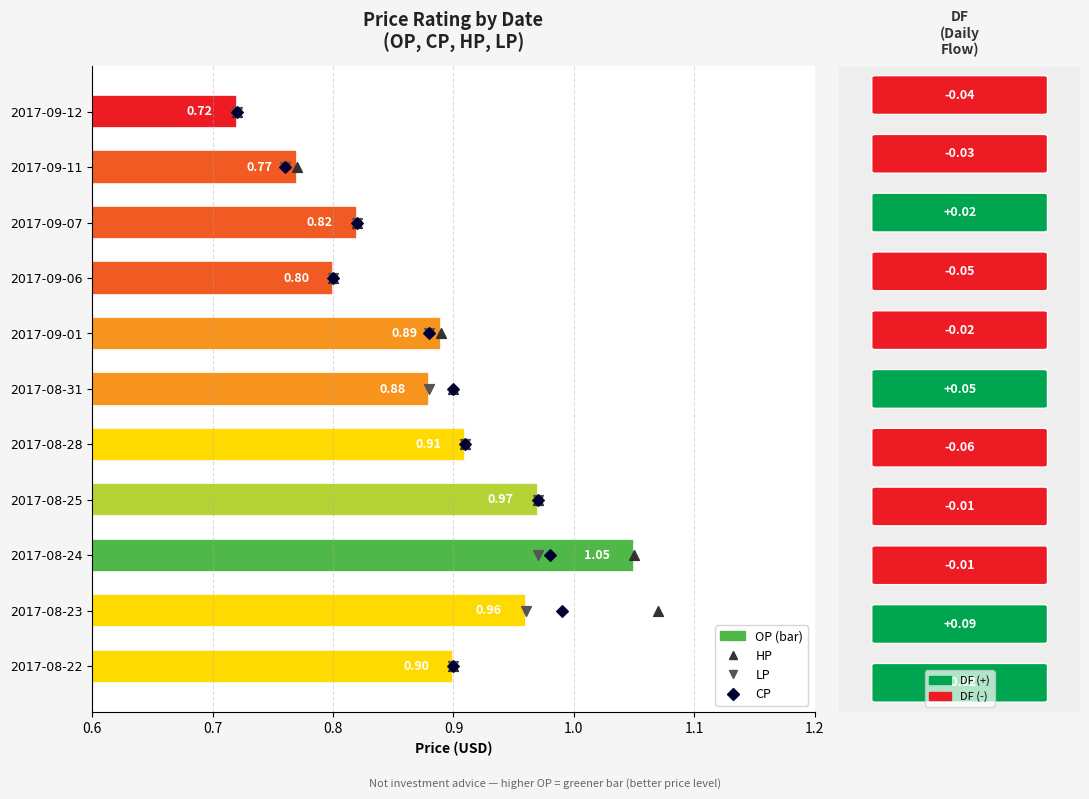

What is the total value across all series at 0.9?

9